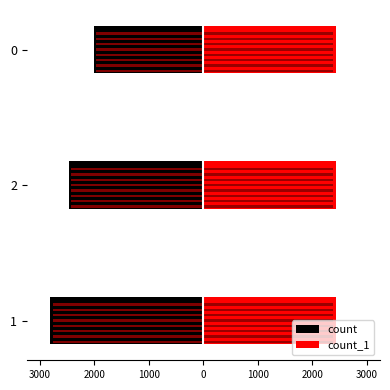

True or false: count_1 has a value of 3355 at 4000.

False